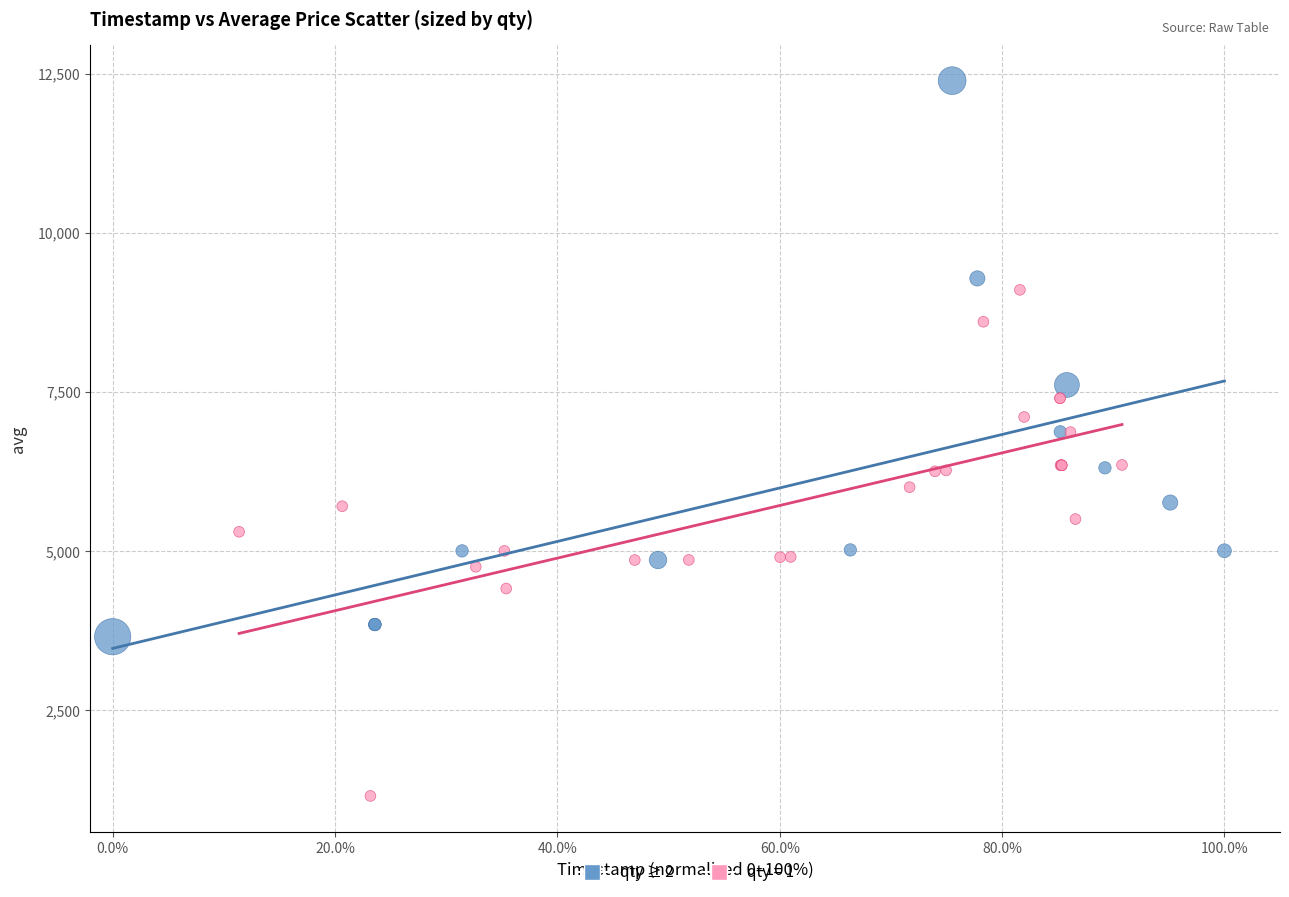

Which series reaches the maximum Y coordinate?

qty ≥ 2